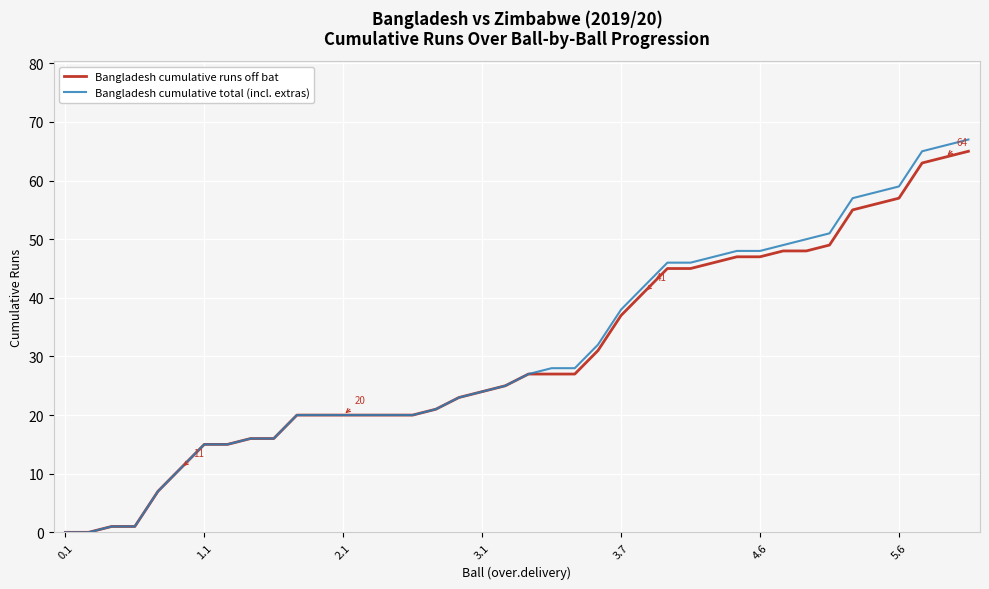

Which series has the widest spread of values?

Bangladesh cumulative total (incl. extras)